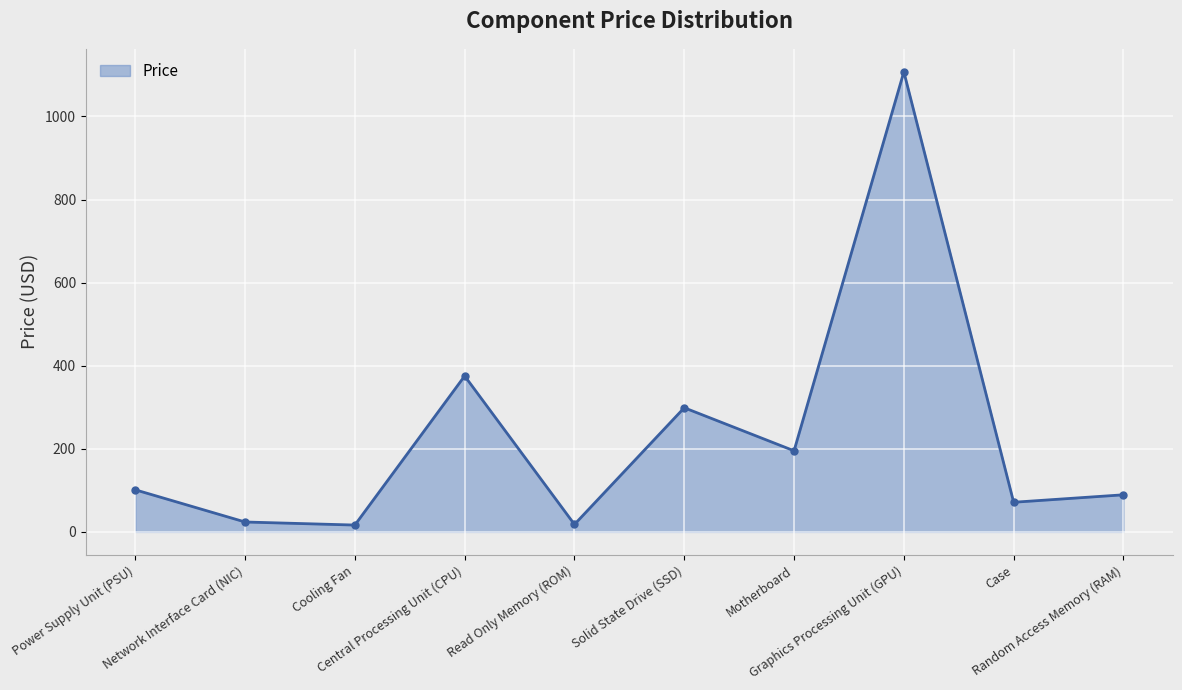

What is the greatest value displayed?

1107.3